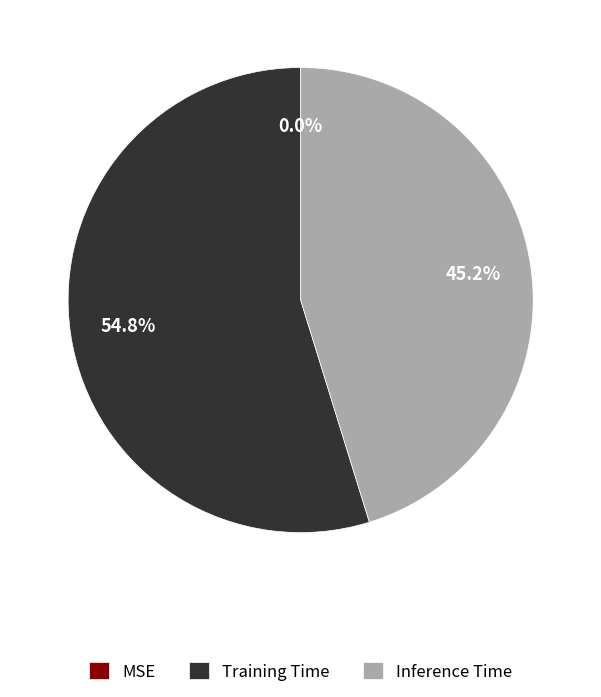

Does any single category account for the majority?

Yes